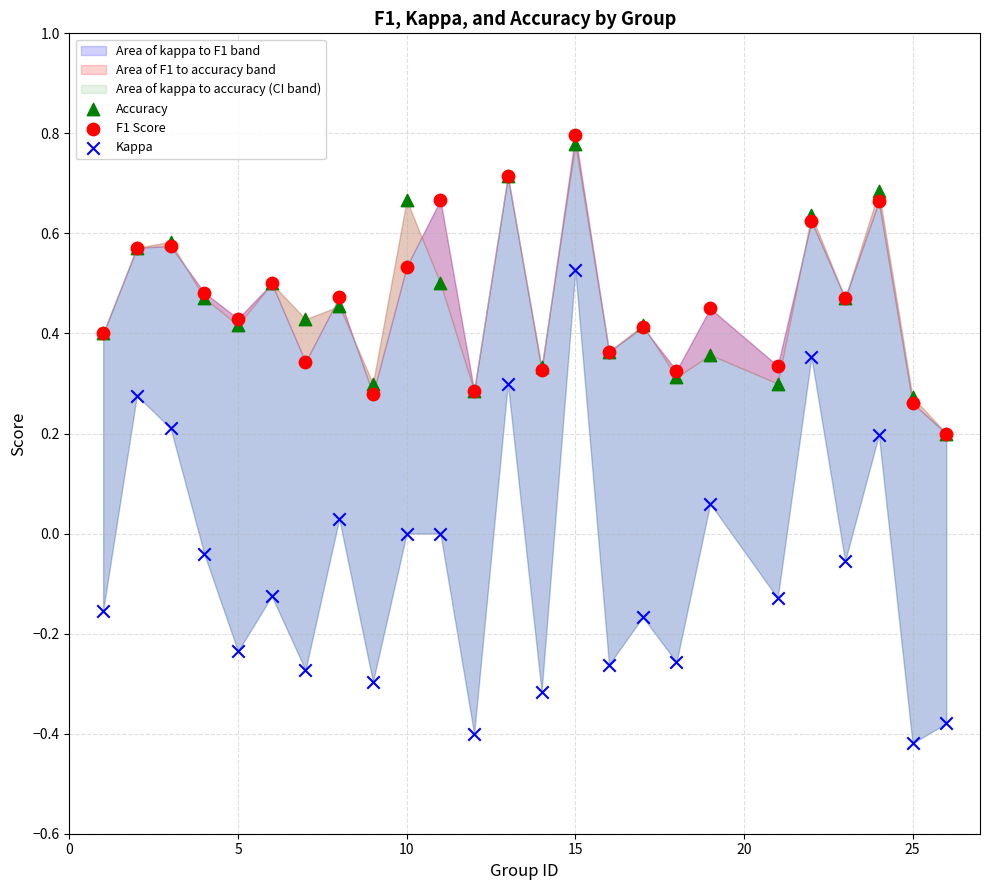

Which series has the largest Y range (max minus min)?

Kappa